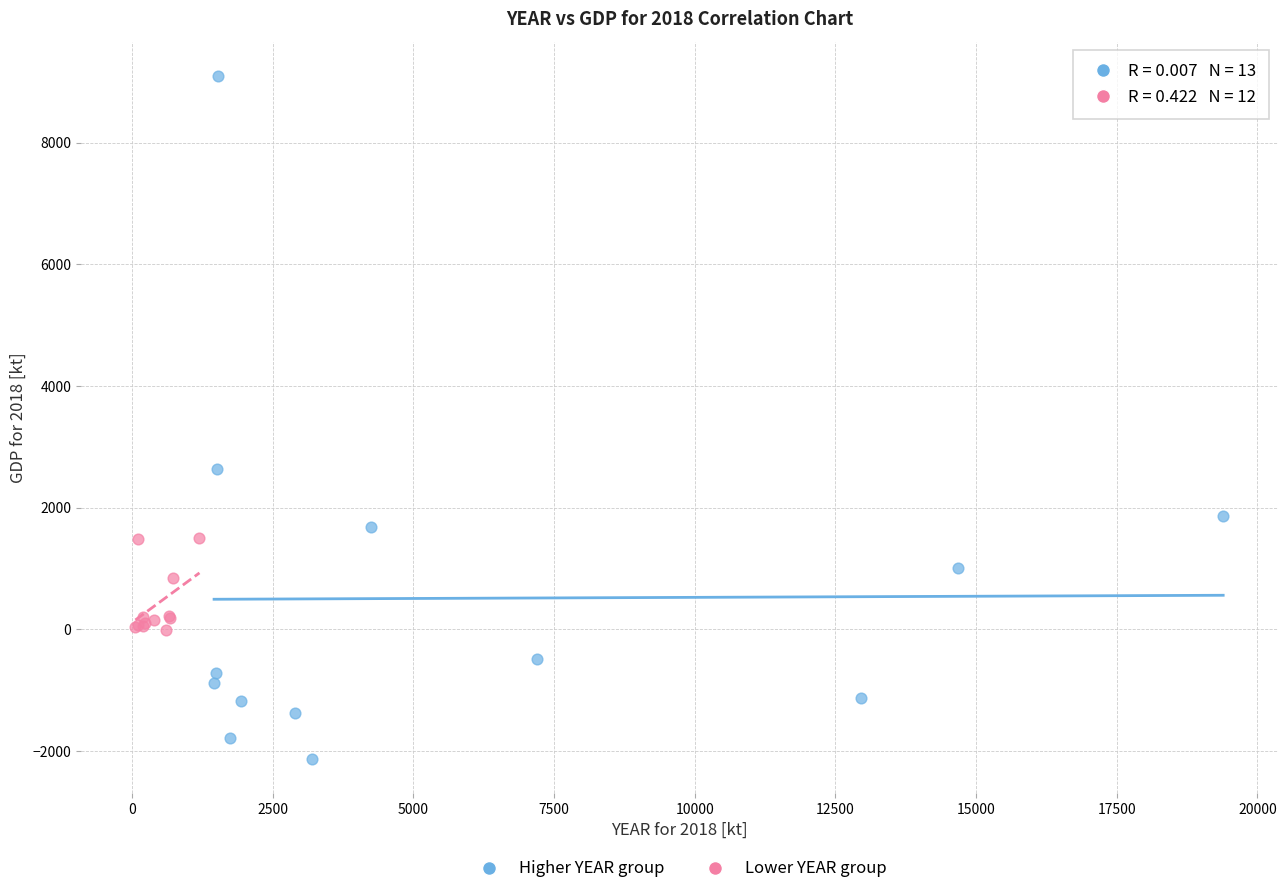

Which series reaches the minimum Y coordinate?

Higher YEAR group